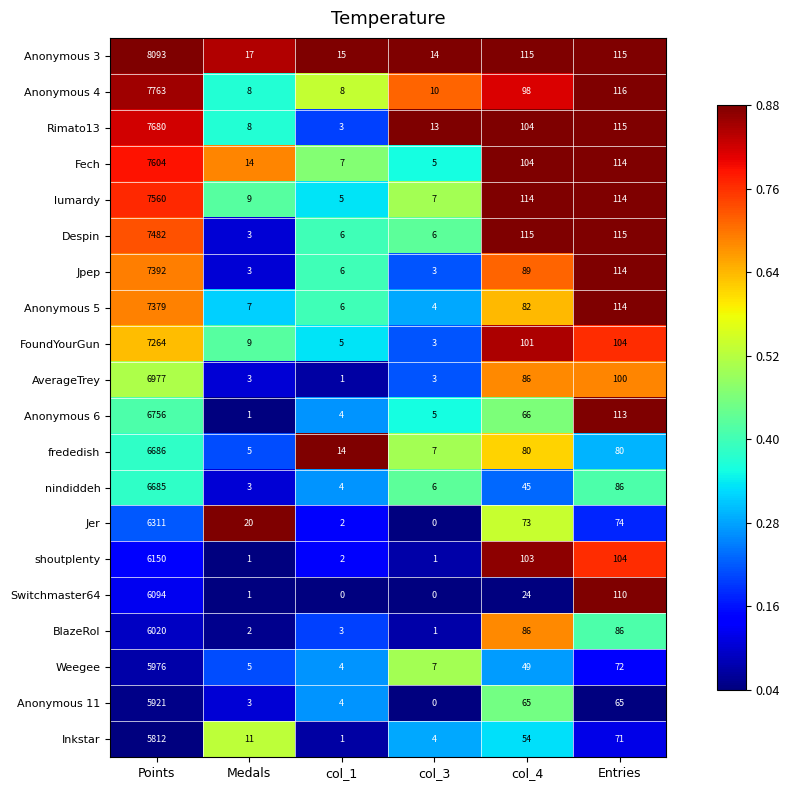

At which category is the sum across all series the highest?

Points